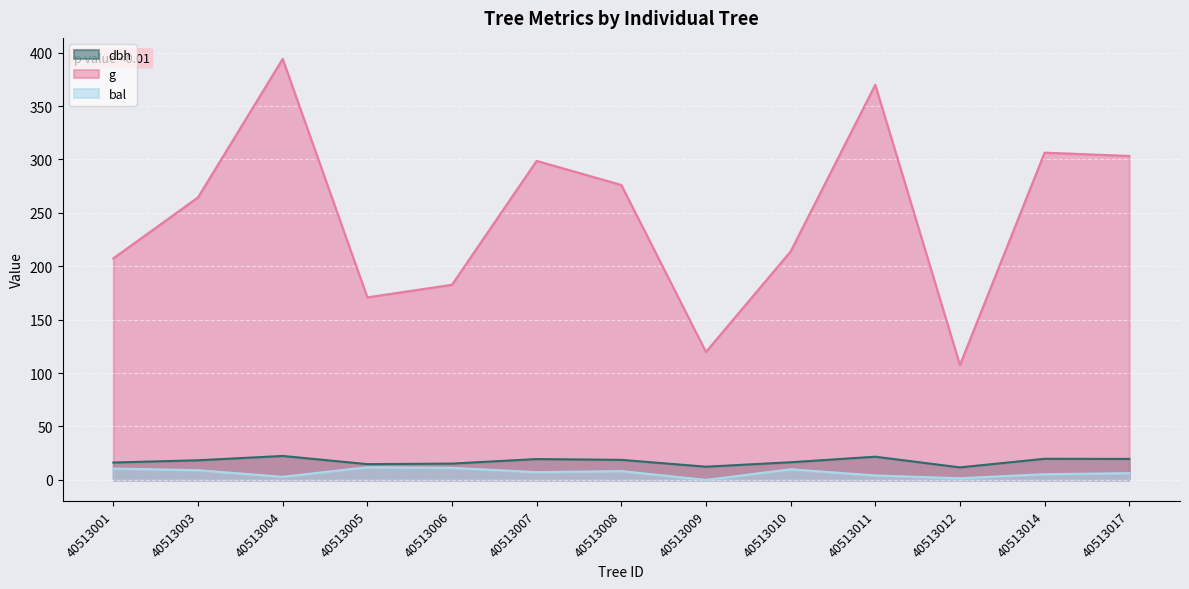

True or false: bal has a value of 1.5 at 40513012.

True